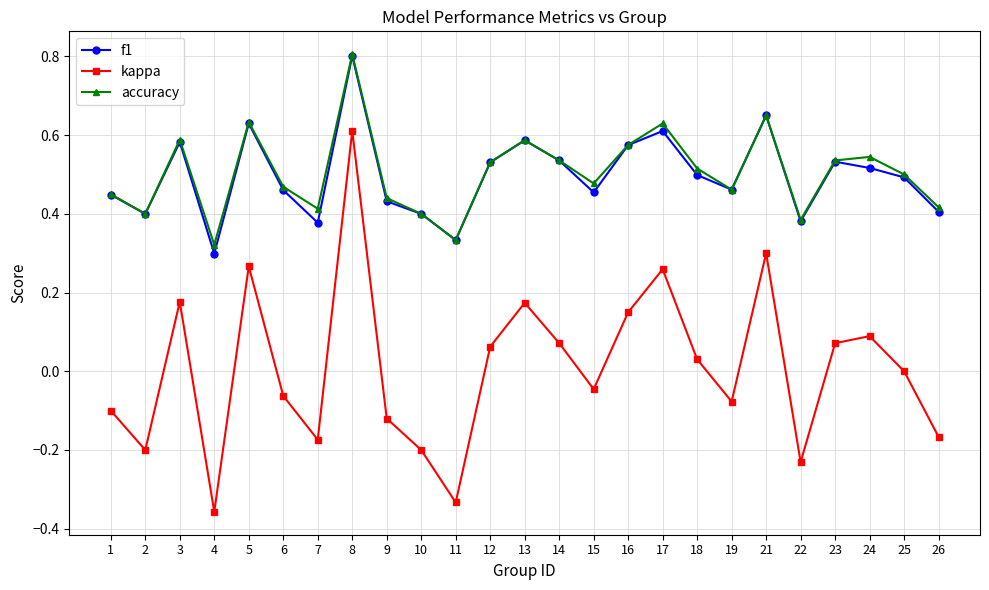

Does the chart display data point markers on the line(s)?

Yes